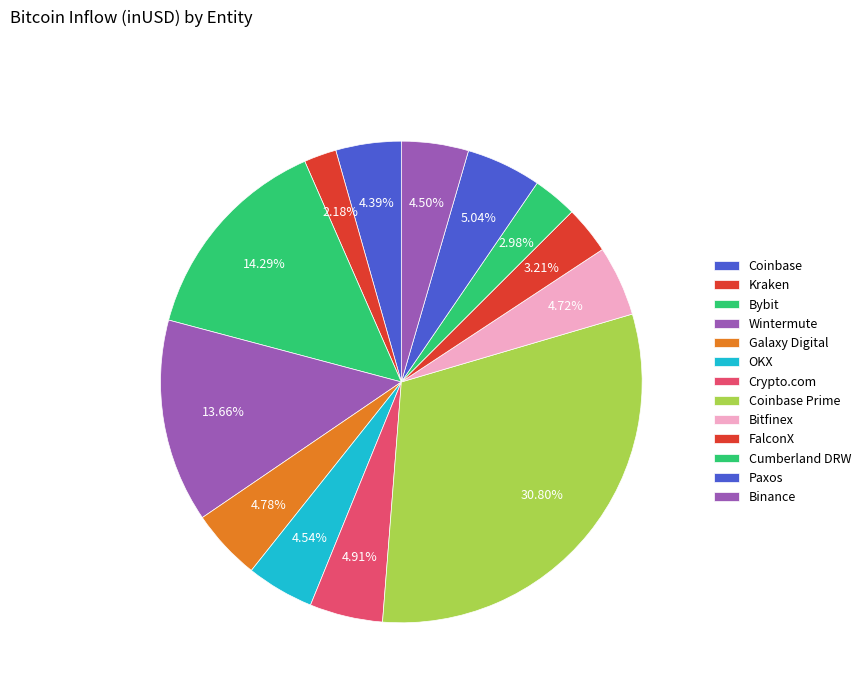

Rank the categories by value from lowest to highest.

Kraken, Cumberland DRW, FalconX, Coinbase, Binance, OKX, Bitfinex, Galaxy Digital, Crypto.com, Paxos, Wintermute, Bybit, Coinbase Prime